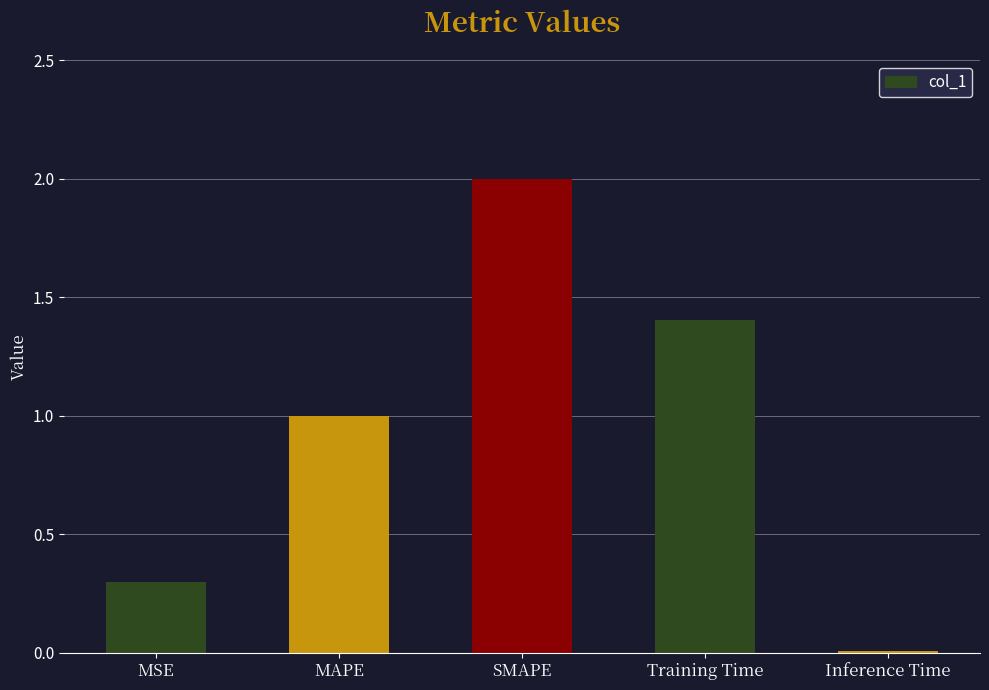

True or false: the data shows 1.4 at Training Time.

True